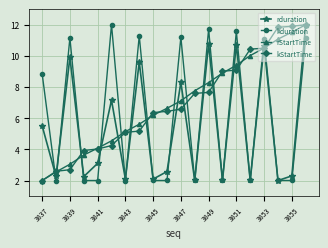

In rduration, how many points are higher than both neighbors (excluding endpoints)?

7